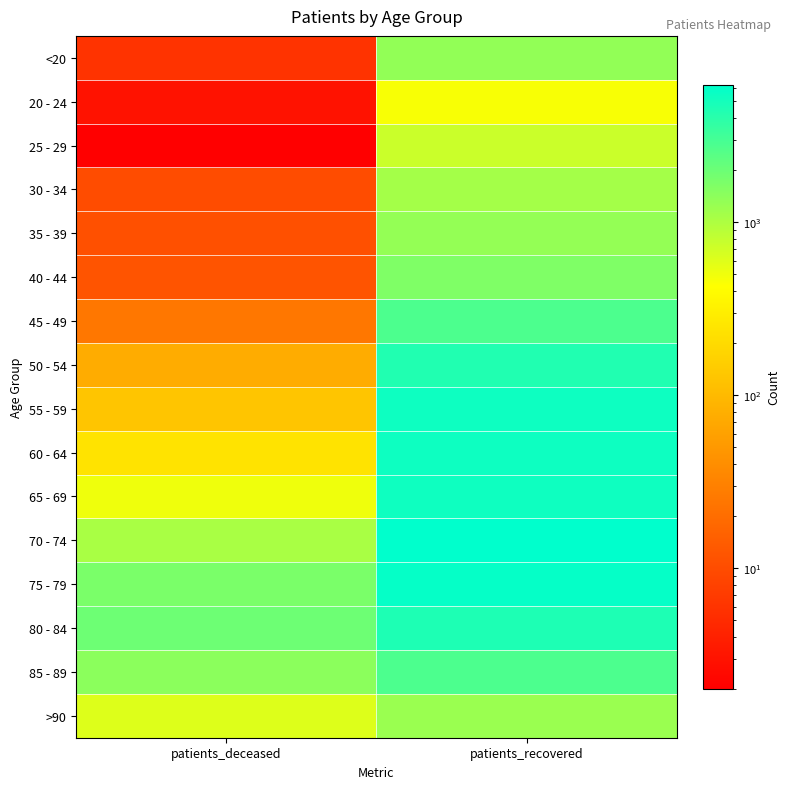

What is the total value across all series at patients_deceased?

7810